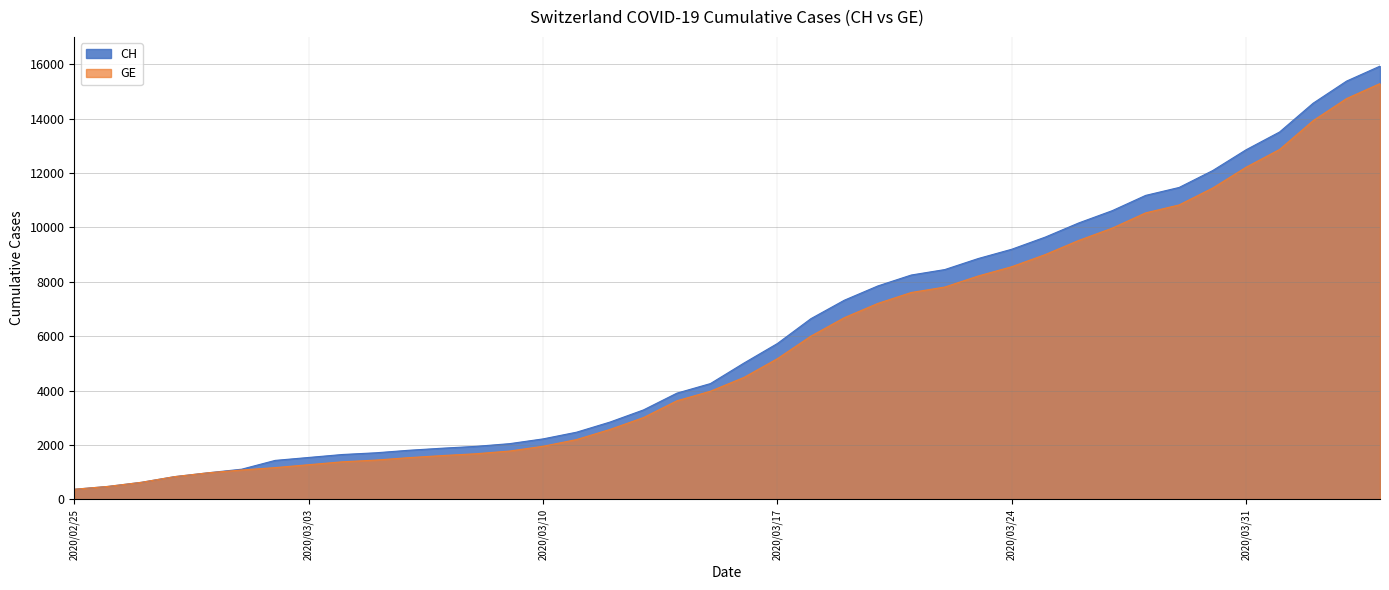

Which series has the widest spread of values?

CH